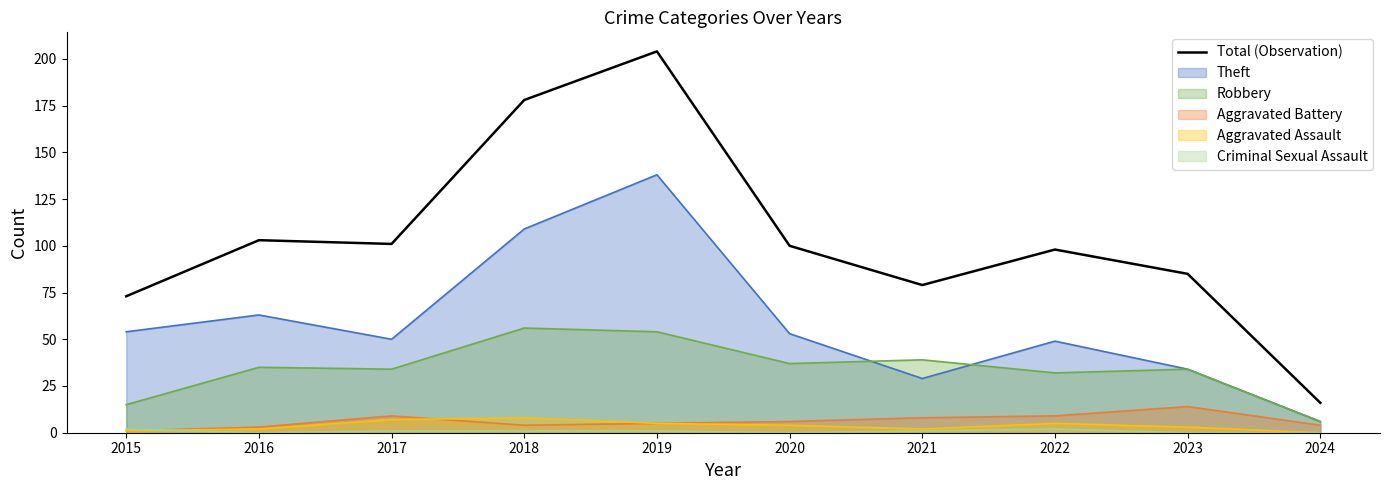

What is the difference between the maximum and minimum values?

188